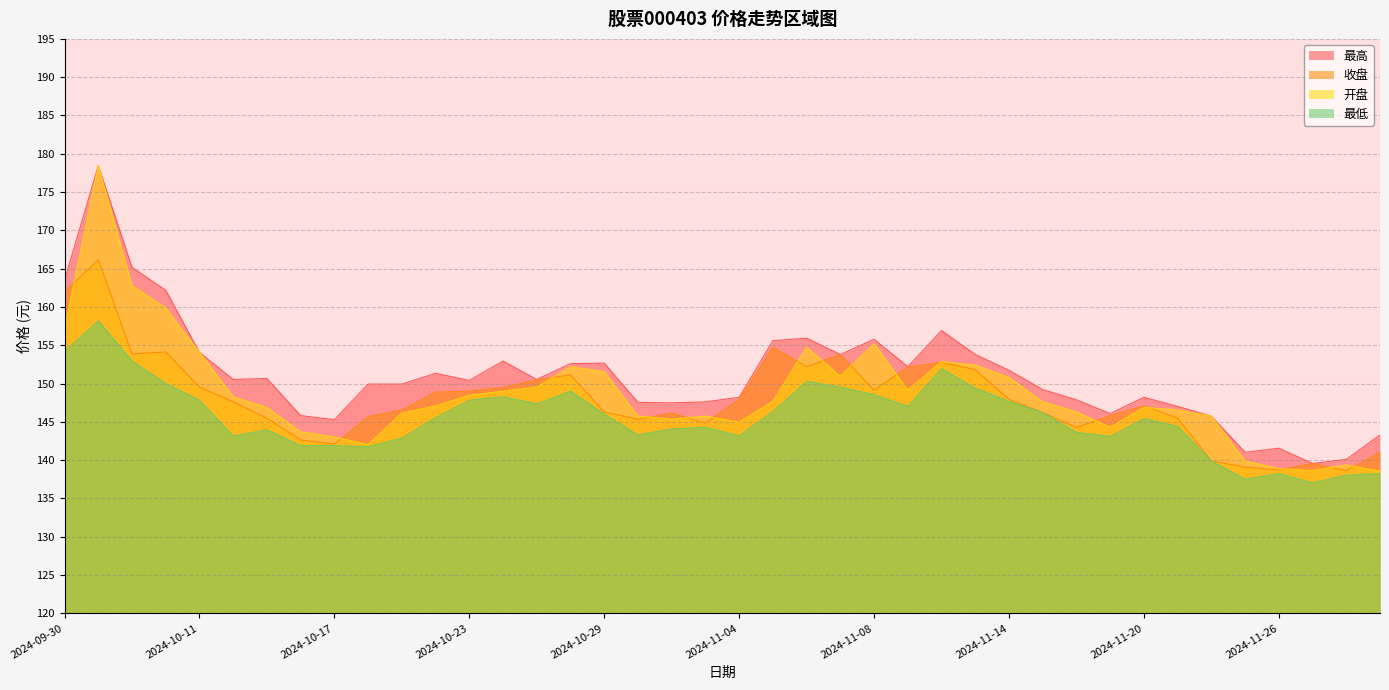

After their last crossing, which series has the higher values: 开盘 or 收盘?

收盘